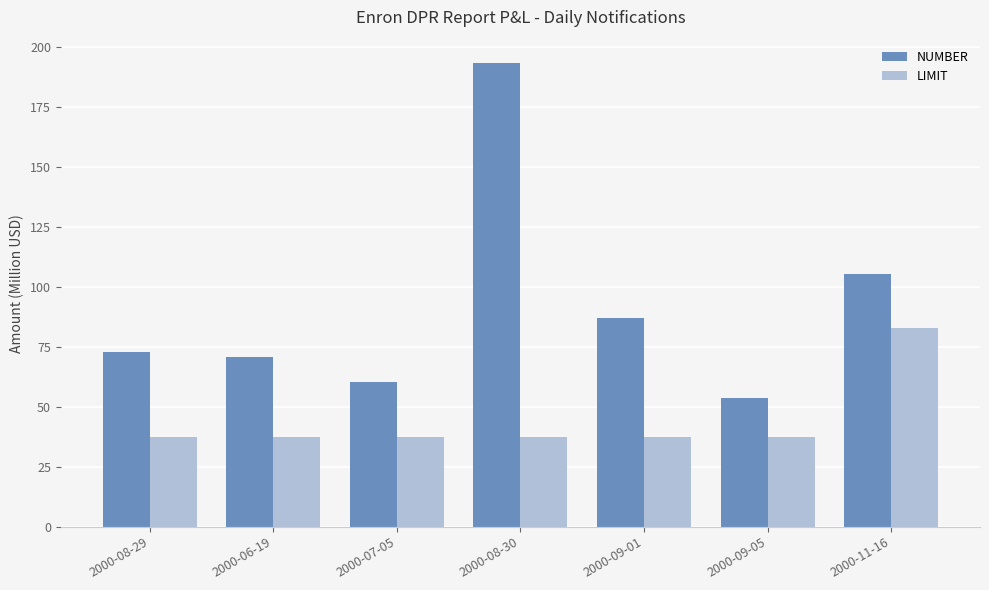

What is the value of the NUMBER bar at the 5th from the left?

87.1